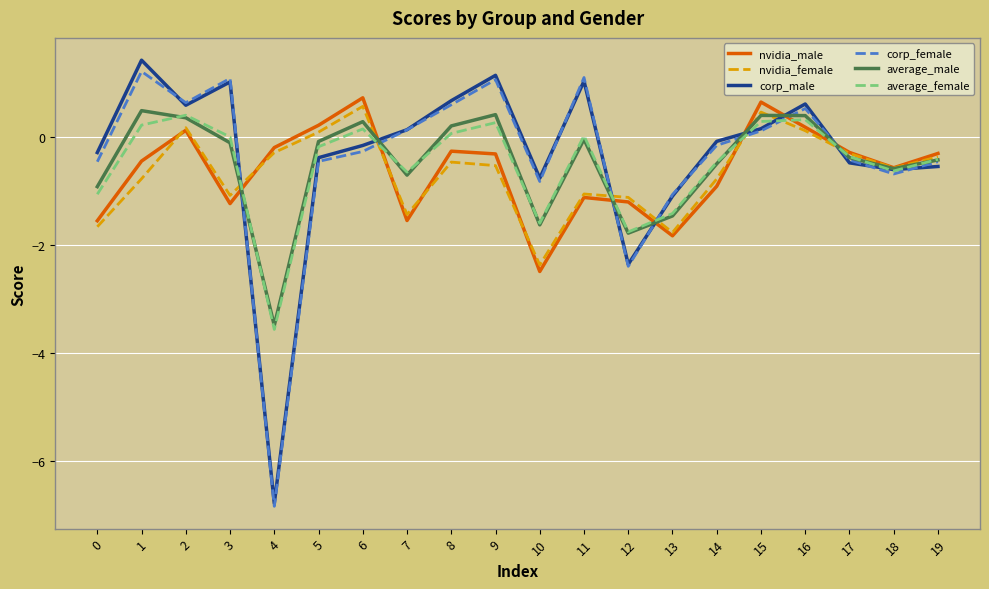

Where do nvidia_male and corp_female first cross each other?

3 and 4